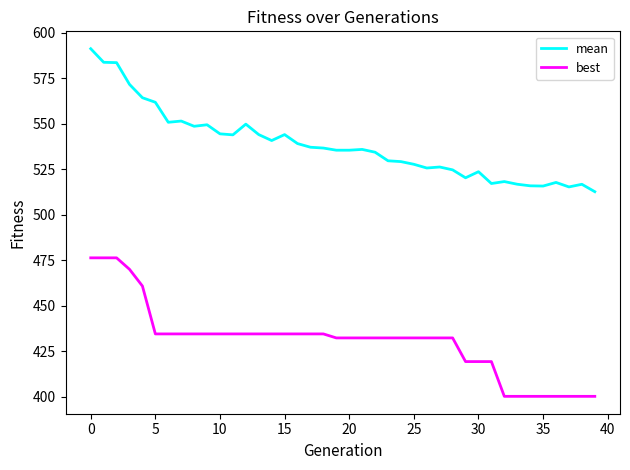

Which series has the largest total across all categories?

mean